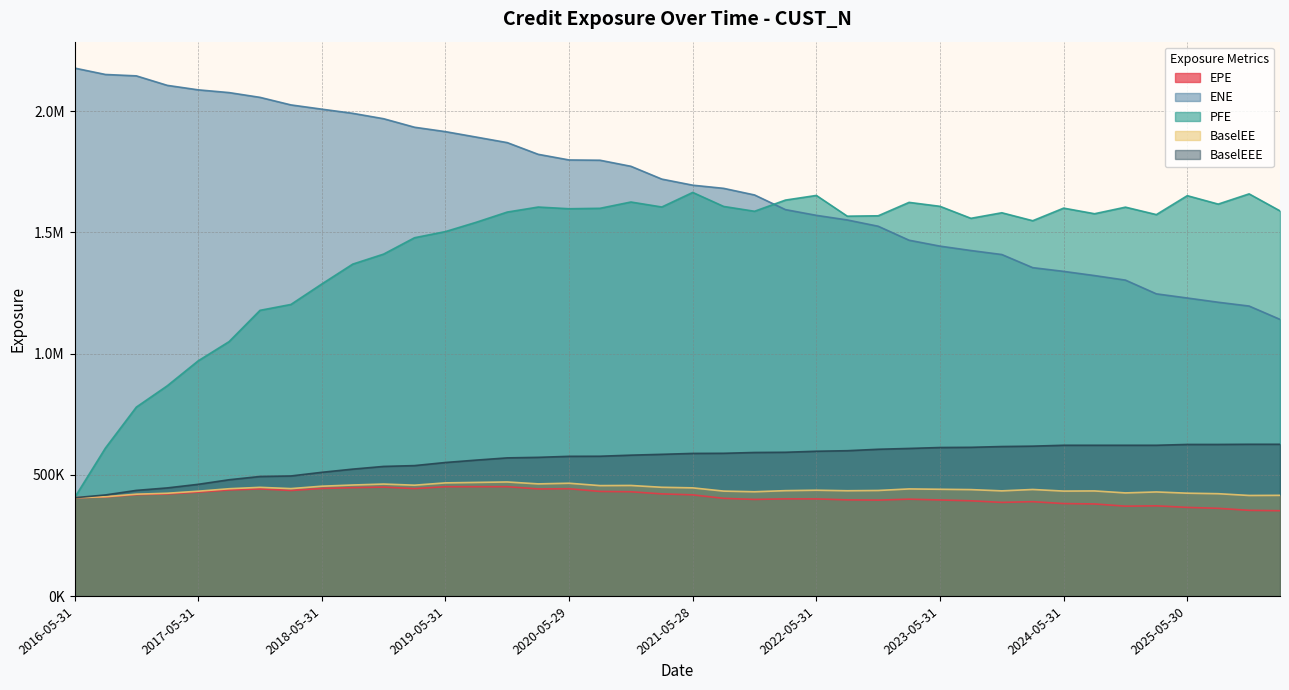

Reading right to left, what are all the values shown in this chart?

EPE: 2026-02-27=352330.6	2025-11-28=353914.8	2025-08-29=362173.4	2025-05-30=366045.2	2025-02-28=372477.9	2024-11-29=371076.1	2024-08-30=380263.1	2024-05-31=381833.2	2024-02-29=389657.3	2023-11-30=386653.4	2023-08-31=393309.6	2023-05-31=396638.5	2023-02-28=399905.3	2022-11-30=396087.8	2022-08-31=397052.9	2022-05-31=401031.9	2022-02-28=401263.4	2021-11-30=398911.0	2021-08-31=403292.8	2021-05-28=417758.8	2021-02-26=421759.2	2020-11-30=430526.1	2020-08-28=431895.1	2020-05-29=442972.4	2020-02-28=442181.1	2019-11-29=451459.0	2019-08-30=451394.0	2019-05-31=451310.6	2019-02-28=443682.5	2018-11-30=449748.6	2018-08-31=447517.8	2018-05-31=444183.9	2018-02-28=435807.0	2017-11-30=442222.7	2017-08-31=437815.5	2017-05-31=428921.2	2017-02-28=421623.3	2016-11-30=418735.8	2016-08-31=409216.6	2016-05-31=405852.0
ENE: 2026-02-27=1141481.6	2025-11-28=1196471.6	2025-08-29=1212128.8	2025-05-30=1229611.9	2025-02-28=1246784.5	2024-11-29=1303419.0	2024-08-30=1322118.6	2024-05-31=1339447.4	2024-02-29=1354805.6	2023-11-30=1408935.3	2023-08-31=1425477.2	2023-05-31=1443547.8	2023-02-28=1467950.6	2022-11-30=1525601.0	2022-08-31=1551544.1	2022-05-31=1570547.6	2022-02-28=1594173.8	2021-11-30=1654598.8	2021-08-31=1681909.7	2021-05-28=1694931.8	2021-02-26=1720017.5	2020-11-30=1772860.5	2020-08-28=1797834.4	2020-05-29=1798983.3	2020-02-28=1822268.9	2019-11-29=1870478.3	2019-08-30=1893215.4	2019-05-31=1915795.4	2019-02-28=1933935.2	2018-11-30=1969033.5	2018-08-31=1991338.5	2018-05-31=2008481.0	2018-02-28=2026019.9	2017-11-30=2057184.0	2017-08-31=2076845.9	2017-05-31=2088157.5	2017-02-28=2106656.2	2016-11-30=2145799.3	2016-08-31=2151545.0	2016-05-31=2177966.0
PFE: 2026-02-27=1588932.3	2025-11-28=1659089.0	2025-08-29=1616908.0	2025-05-30=1651681.2	2025-02-28=1573622.6	2024-11-29=1604317.3	2024-08-30=1577193.6	2024-05-31=1600308.4	2024-02-29=1548370.7	2023-11-30=1581187.8	2023-08-31=1558283.6	2023-05-31=1607732.3	2023-02-28=1624042.2	2022-11-30=1568676.0	2022-08-31=1567120.4	2022-05-31=1652659.7	2022-02-28=1633493.0	2021-11-30=1587371.0	2021-08-31=1607302.0	2021-05-28=1665067.5	2021-02-26=1604973.9	2020-11-30=1625556.0	2020-08-28=1599598.0	2020-05-29=1597792.0	2020-02-28=1604769.6	2019-11-29=1584096.0	2019-08-30=1542145.0	2019-05-31=1503564.0	2019-02-28=1478241.0	2018-11-30=1410739.1	2018-08-31=1369349.5	2018-05-31=1287427.9	2018-02-28=1203017.6	2017-11-30=1178745.8	2017-08-31=1049716.0	2017-05-31=970397.0	2017-02-28=867559.0	2016-11-30=779665.0	2016-08-31=610965.1	2016-05-31=405852.0
BaselEE: 2026-02-27=415721.2	2025-11-28=415241.9	2025-08-29=422541.6	2025-05-30=424659.1	2025-02-28=429752.5	2024-11-29=425787.1	2024-08-30=433934.6	2024-05-31=433342.6	2024-02-29=439897.5	2023-11-30=434234.6	2023-08-31=439414.1	2023-05-31=440805.5	2023-02-28=442212.3	2022-11-30=435845.5	2022-08-31=434743.9	2022-05-31=436904.5	2022-02-28=435097.5	2021-11-30=430553.9	2021-08-31=433253.7	2021-05-28=446623.4	2021-02-26=448999.8	2020-11-30=456465.7	2020-08-28=455924.6	2020-05-29=465655.8	2020-02-28=463029.4	2019-11-29=470920.2	2019-08-30=469035.3	2019-05-31=467144.6	2019-02-28=457632.0	2018-11-30=462291.4	2018-08-31=458396.1	2018-05-31=453391.4	2018-02-28=443527.9	2017-11-30=448759.2	2017-08-31=442995.8	2017-05-31=432808.2	2017-02-28=424355.4	2016-11-30=420482.9	2016-08-31=410073.7	2016-05-31=405852.0
BaselEEE: 2026-02-27=626379.4	2025-11-28=626379.4	2025-08-29=625669.5	2025-05-30=625669.5	2025-02-28=622285.1	2024-11-29=622285.1	2024-08-30=622285.1	2024-05-31=622285.1	2024-02-29=618644.1	2023-11-30=617070.2	2023-08-31=613826.4	2023-05-31=613014.2	2023-02-28=609181.3	2022-11-30=605790.0	2022-08-31=599851.7	2022-05-31=597616.8	2022-02-28=593398.3	2021-11-30=592543.5	2021-08-31=589157.6	2021-05-28=588654.3	2021-02-26=584914.8	2020-11-30=581480.8	2020-08-28=577027.2	2020-05-29=576659.2	2020-02-28=572472.4	2019-11-29=570266.4	2019-08-30=561126.4	2019-05-31=551211.2	2019-02-28=538424.2	2018-11-30=535035.7	2018-08-31=523872.2	2018-05-31=510760.8	2018-02-28=495653.0	2017-11-30=493493.8	2017-08-31=480036.9	2017-05-31=461197.2	2017-02-28=446385.4	2016-11-30=436182.9	2016-08-31=417397.7	2016-05-31=405852.0